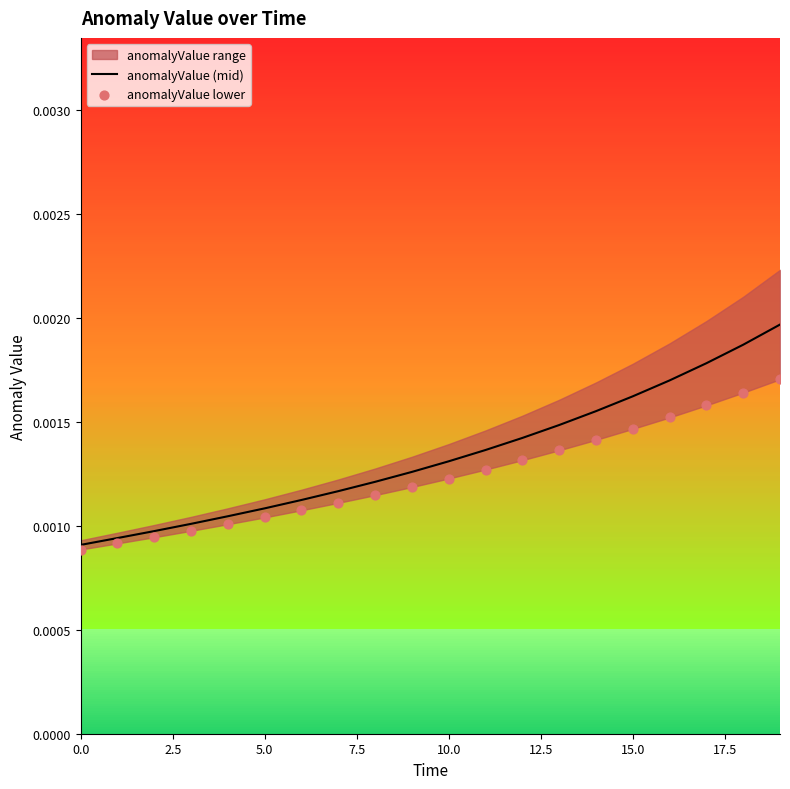

At how many categories does at least one series exceed 0?

20